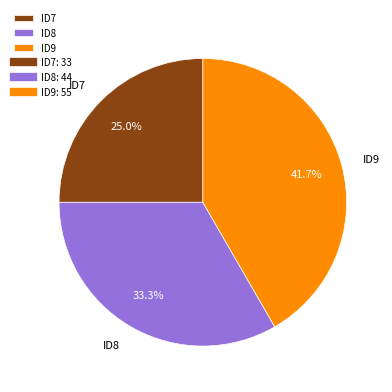

True or false: ID8 accounts for 48% of the total.

False